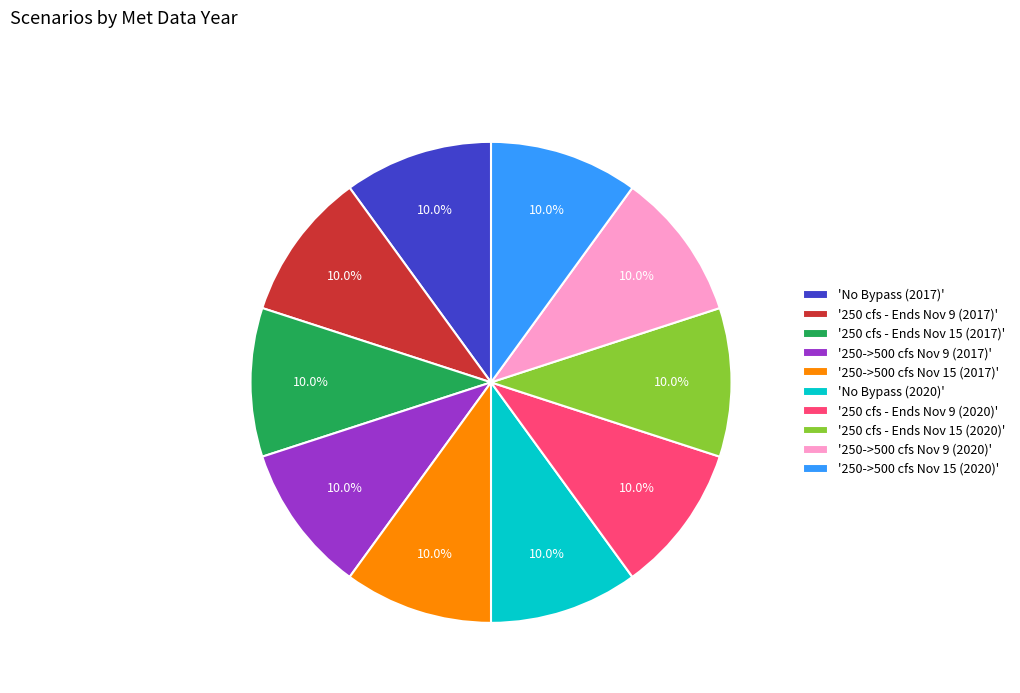

What is the ratio of the value at '250 cfs - Ends Nov 15 (2017)' to the value at '250->500 cfs Nov 9 (2017)'?

1.0